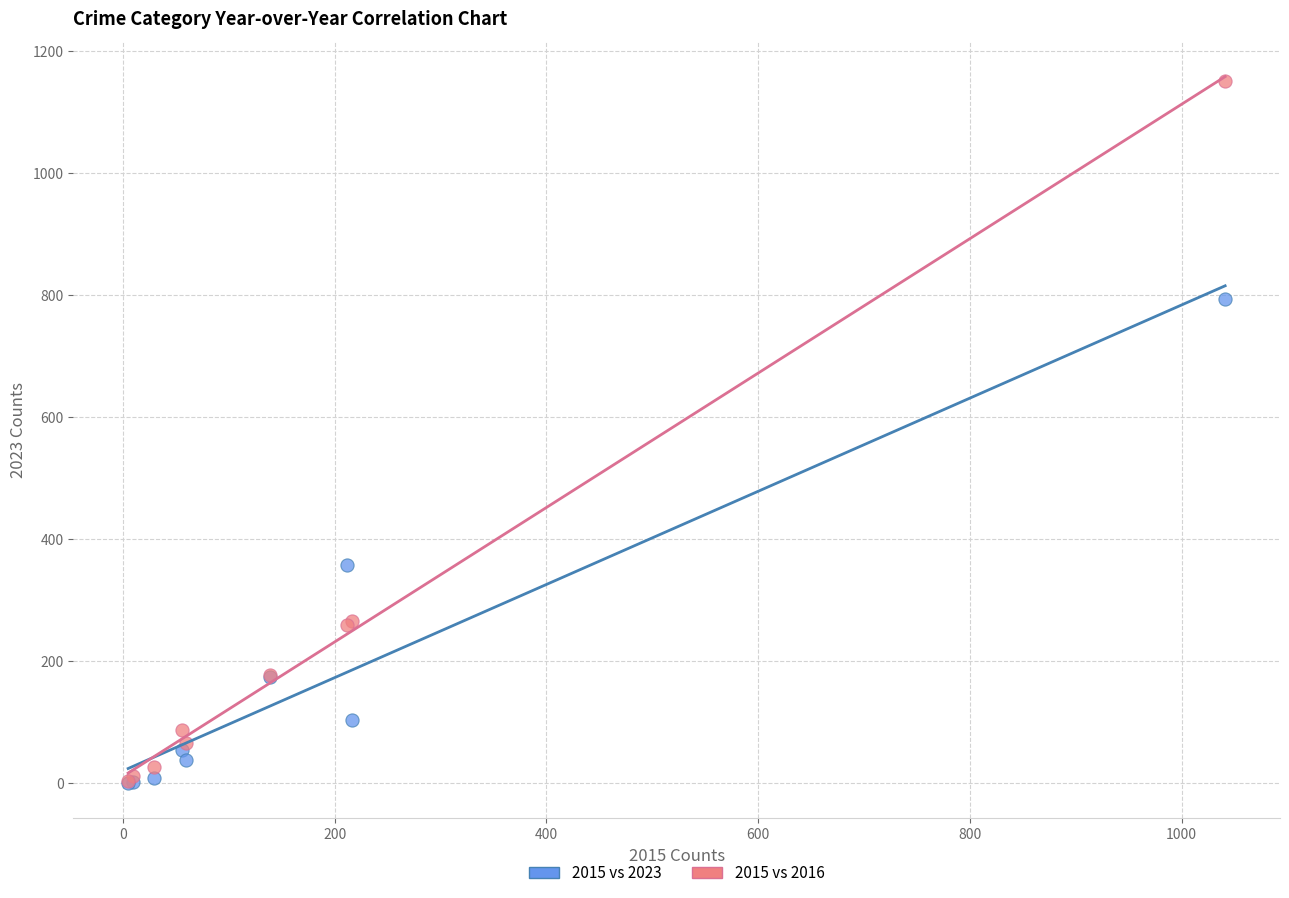

In the 2015 vs 2023 series, what Y value is closest to 397?

358